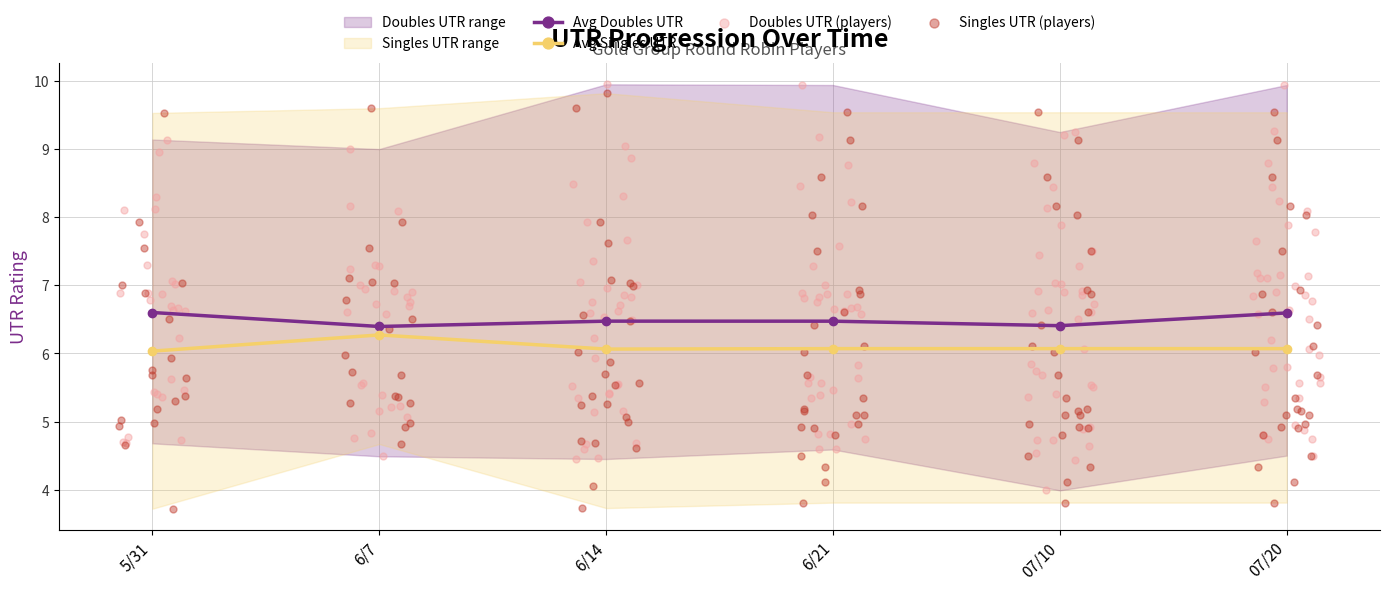

Is the value of Doubles UTR as of date at 07/10 greater than the value of Avg Doubles UTR (all) at 5/31?

Yes